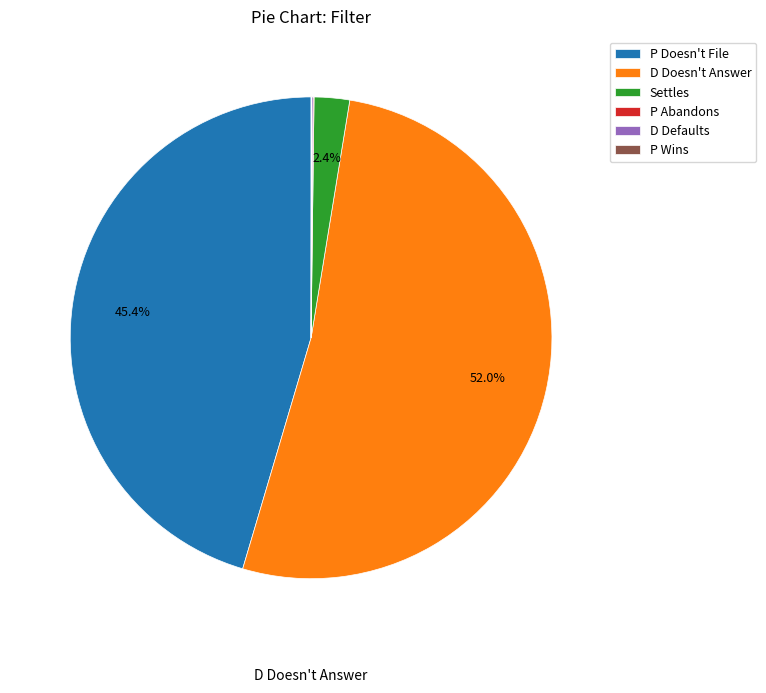

Which has a higher value, P Doesn't File or Settles?

P Doesn't File